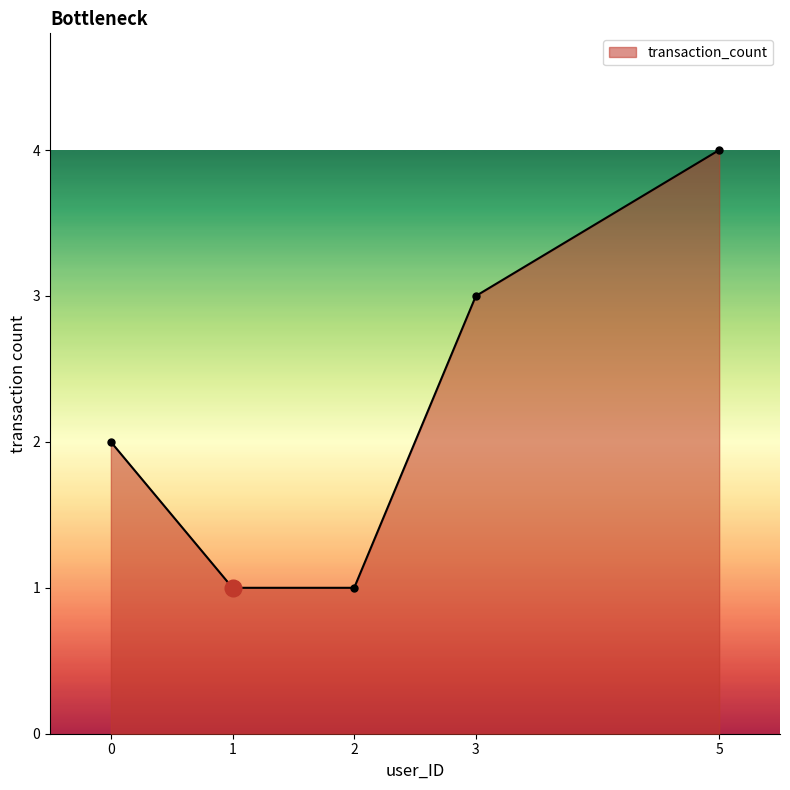

True or false: the data has more than 2 interior local peaks.

False